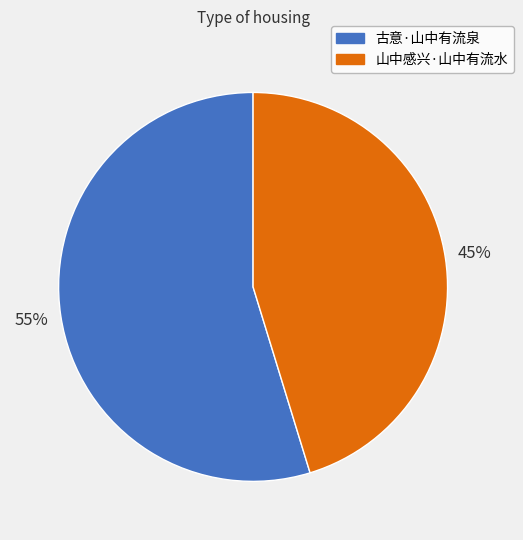

To the nearest percent, what percentage of the pie is 山中感兴·山中有流水?

45%